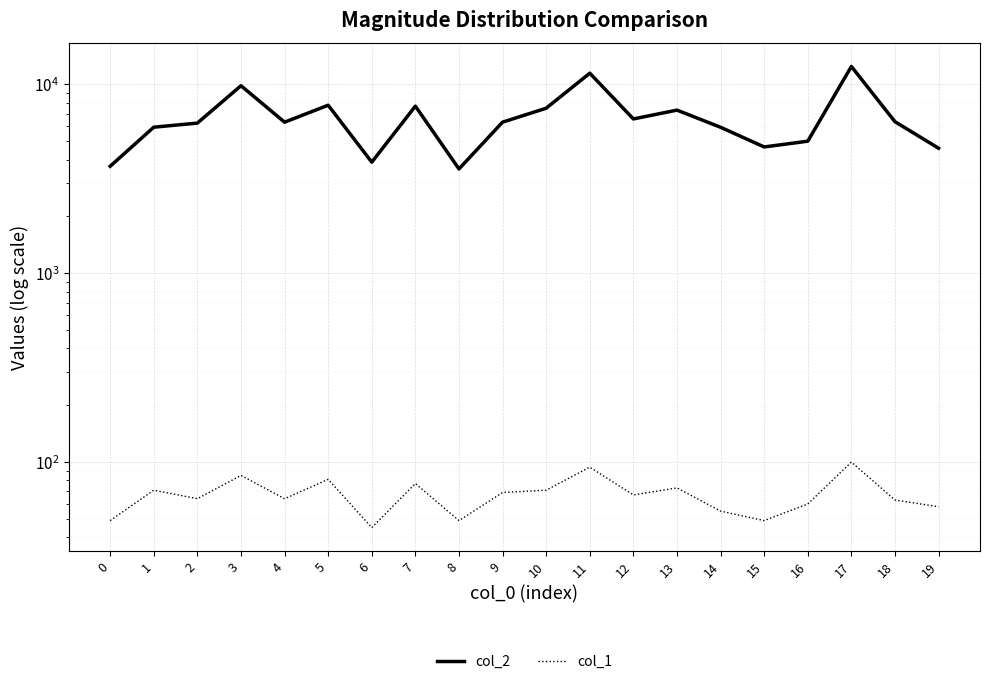

What is the difference between the maximum and minimum values in the col_2 series?

8890